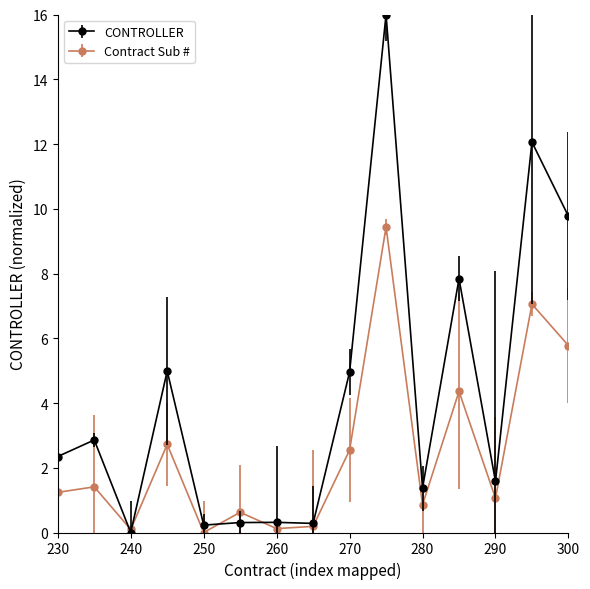

List the series in order of their overall mean, highest first.

CONTROLLER, Contract Sub #